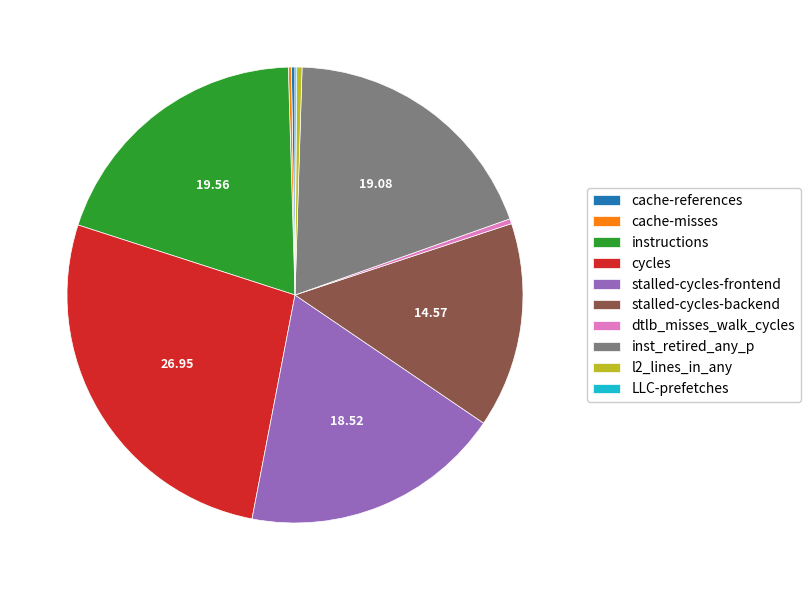

Is the sum of inst_retired_any_p and stalled-cycles-backend greater than half?

No